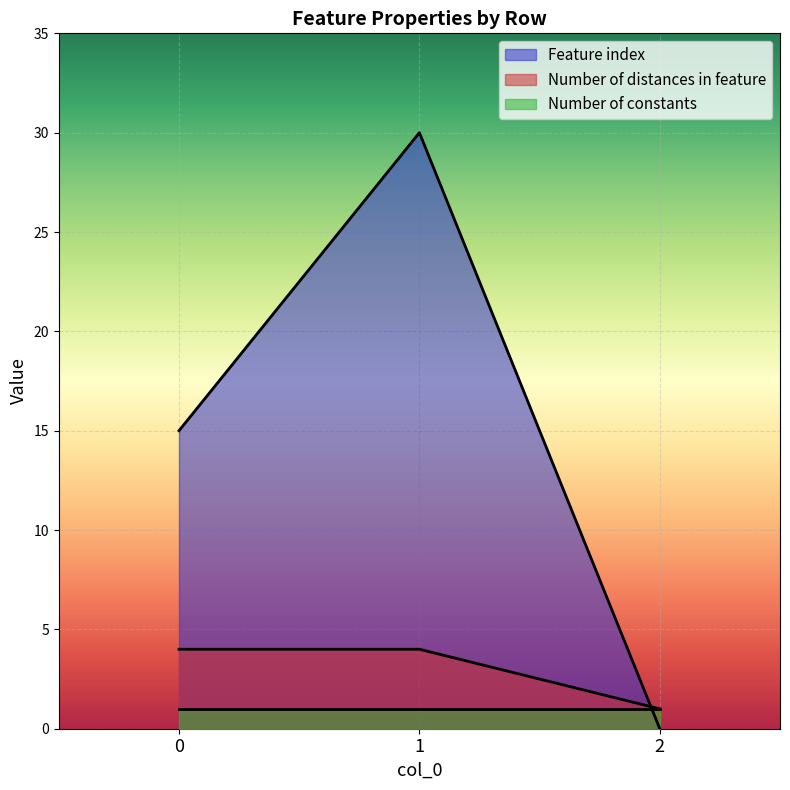

What is the minimum value for Number of distances in feature?

1